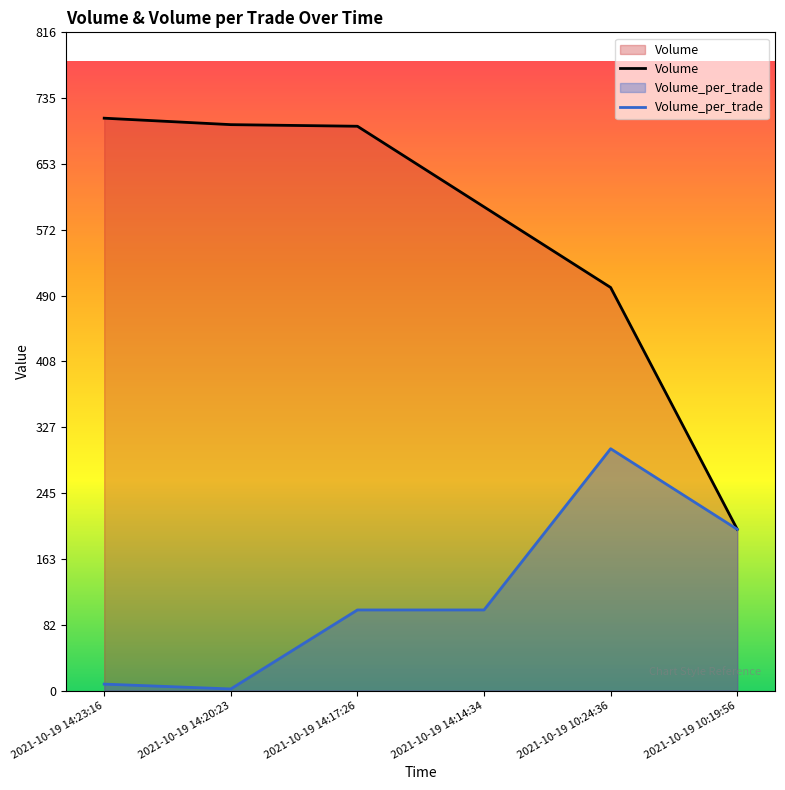

Which series has the largest range (max minus min)?

Volume